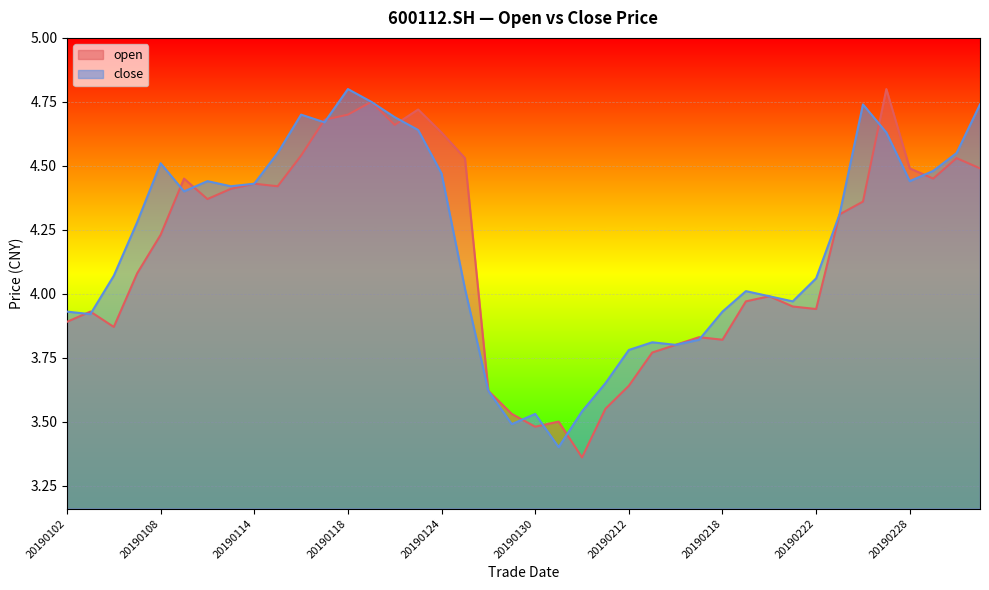

Where does the open series first go above 4?

20190107